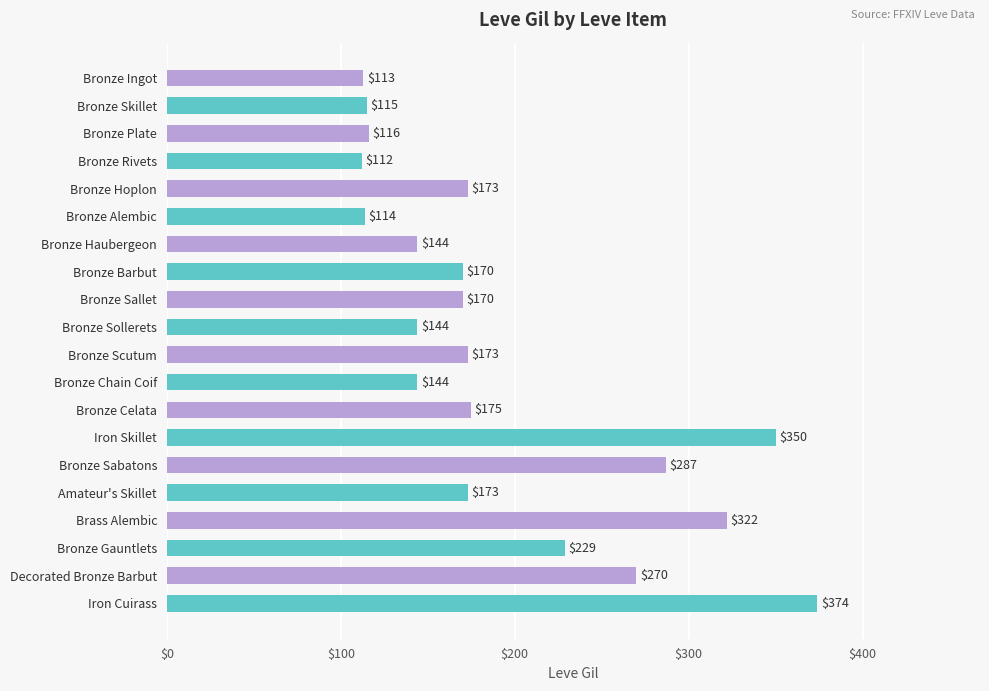

Does the chart contain stacked bars?

No